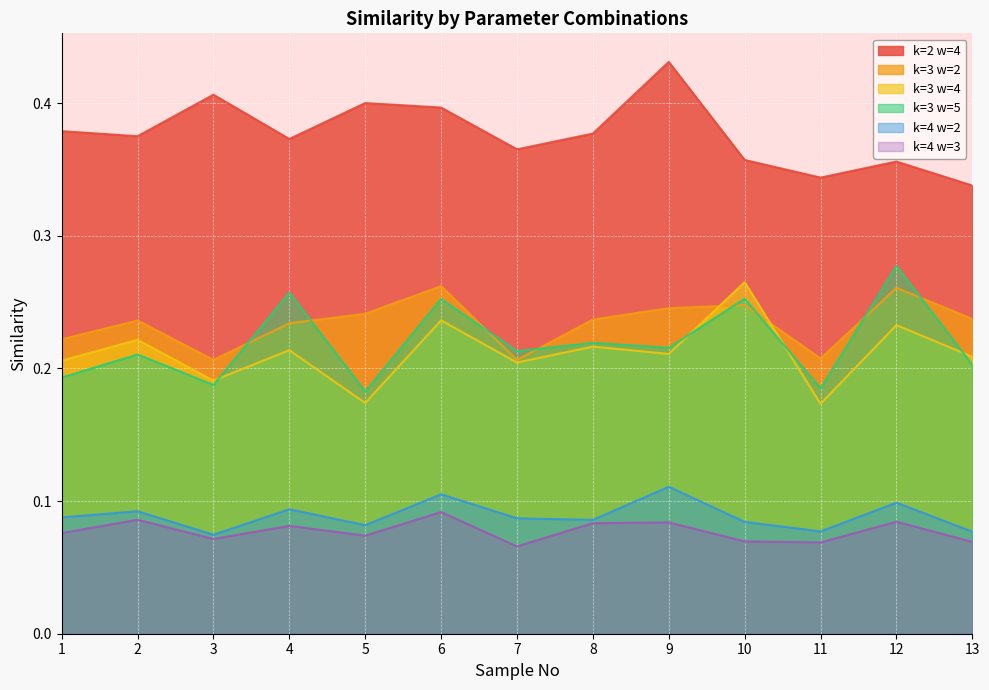

Which series has the largest range (max minus min)?

k=3 w=5